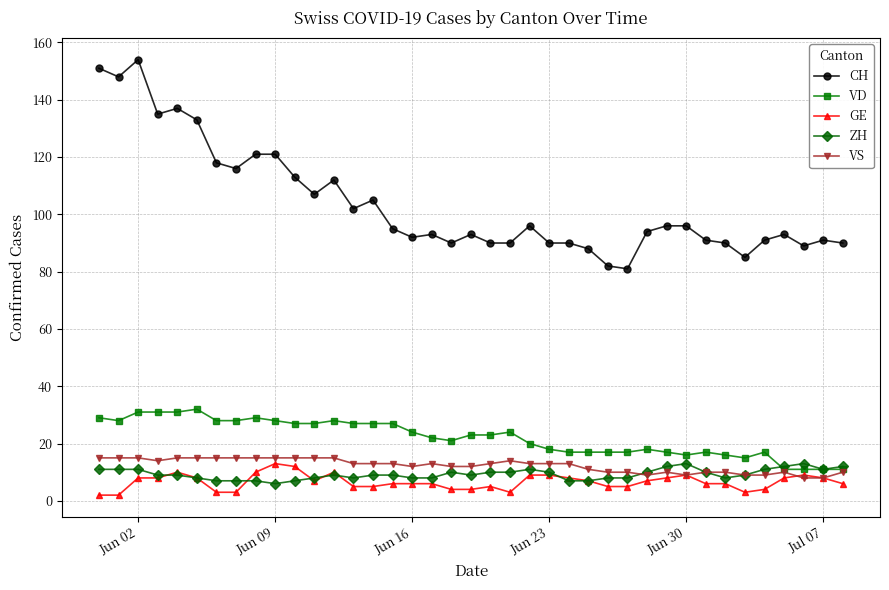

True or false: CH and VD intersect in this chart.

False